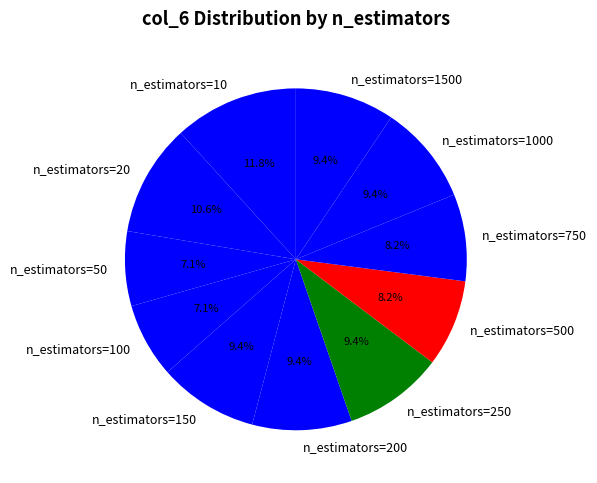

To the nearest percent, what is the difference between the largest and smallest slice percentages?

5%